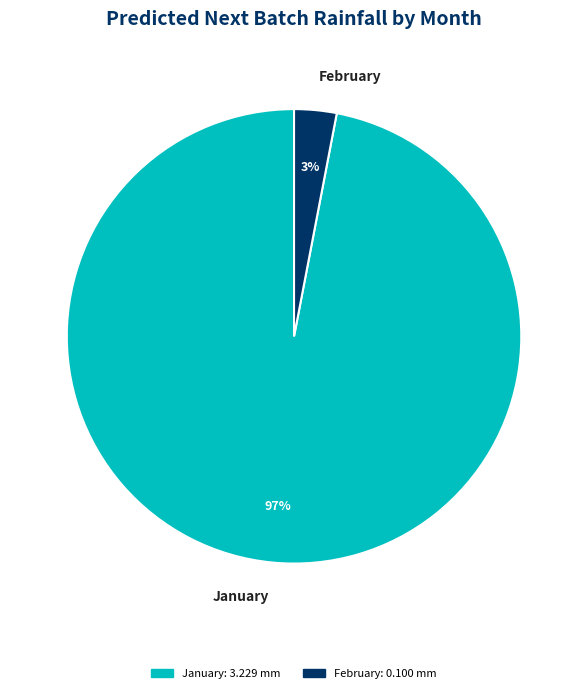

Which category has the biggest portion of the pie?

January